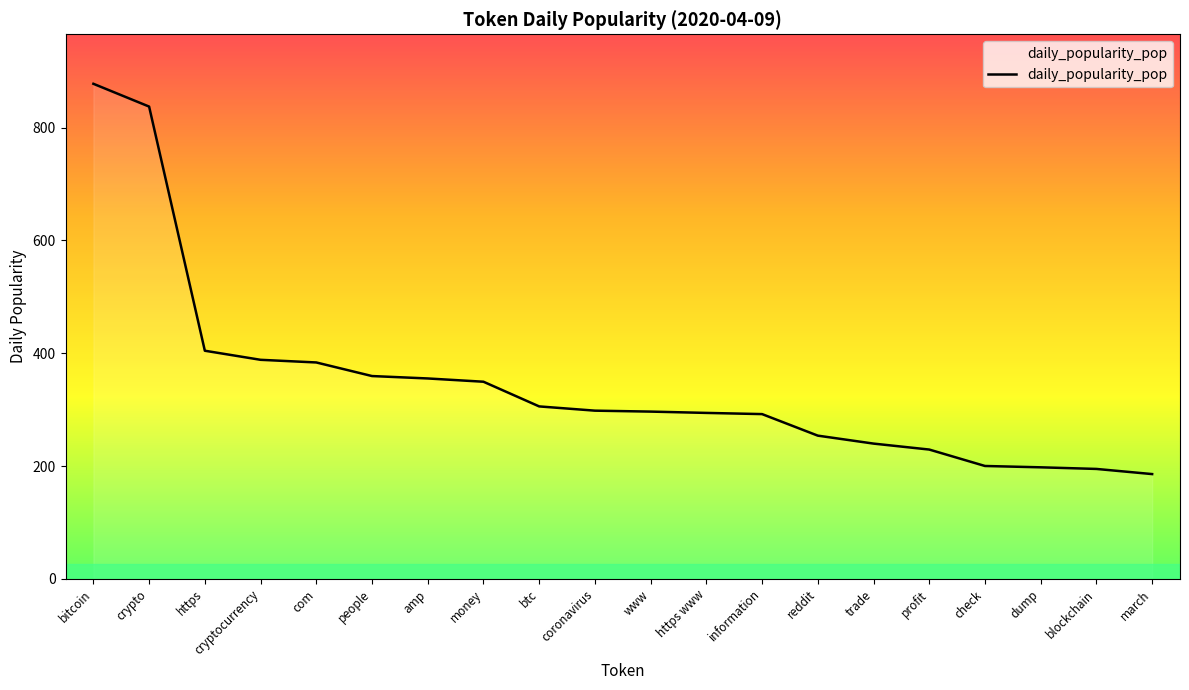

Where does the data first go above 298?

bitcoin